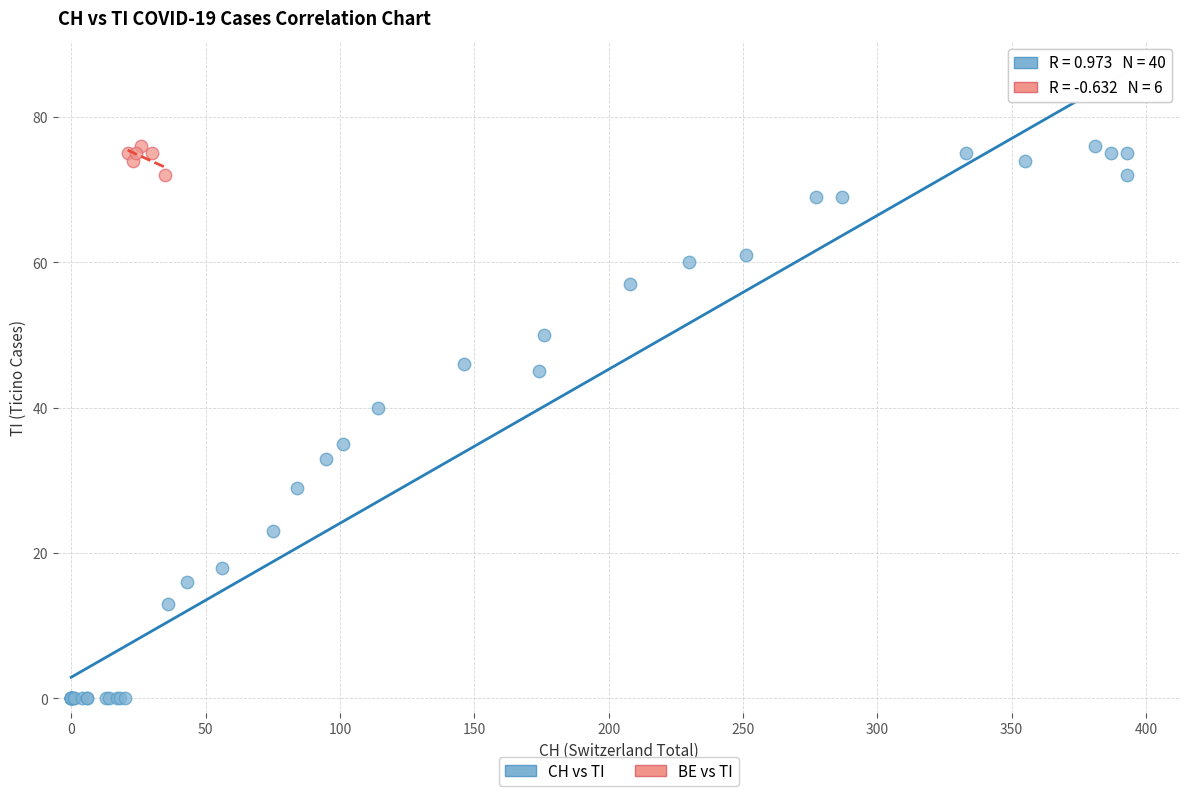

Which series reaches the minimum Y coordinate?

CH vs TI